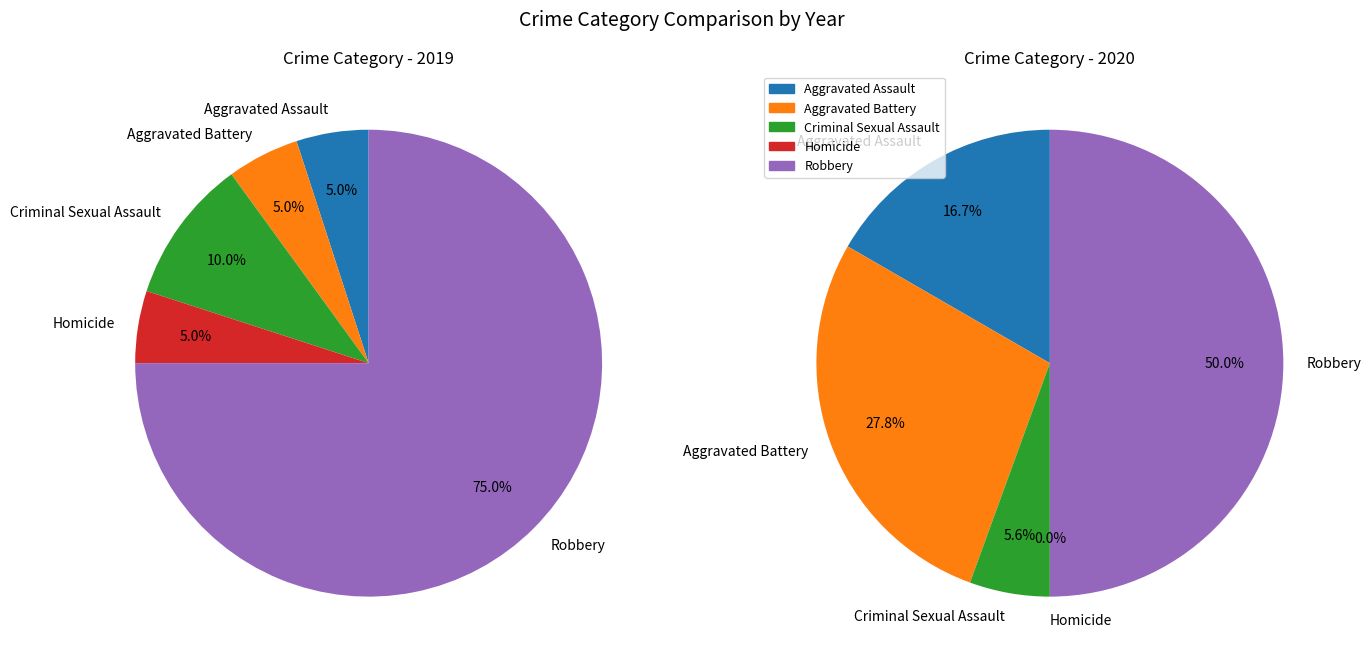

How much of the chart is everything except 2?

90.0%